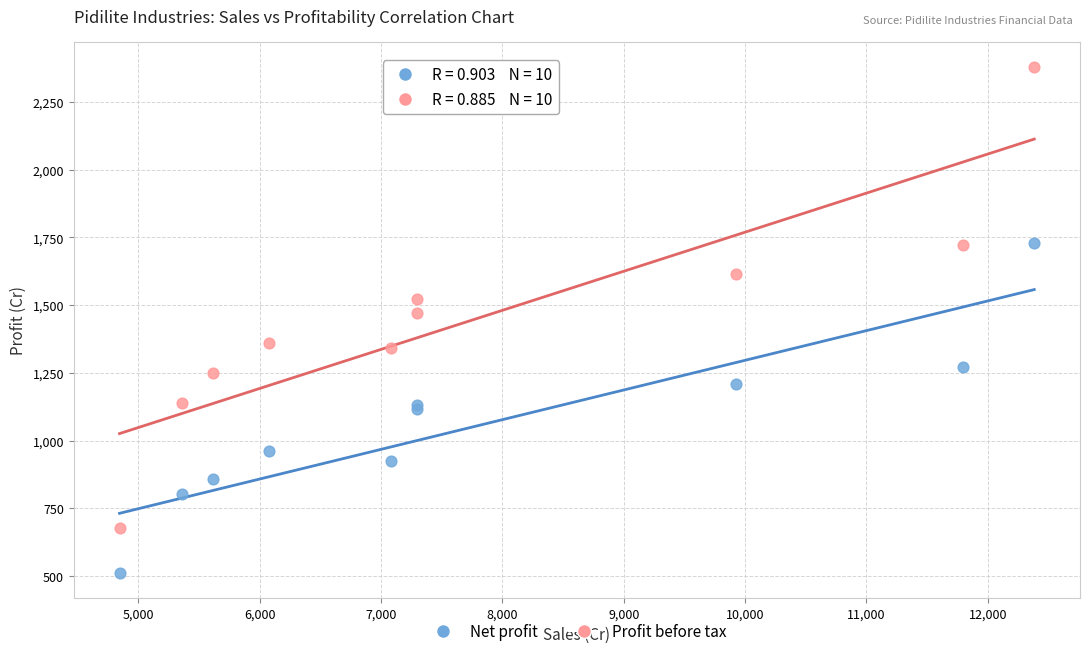

Across all series, what Y value is closest to 1445?

1469.8